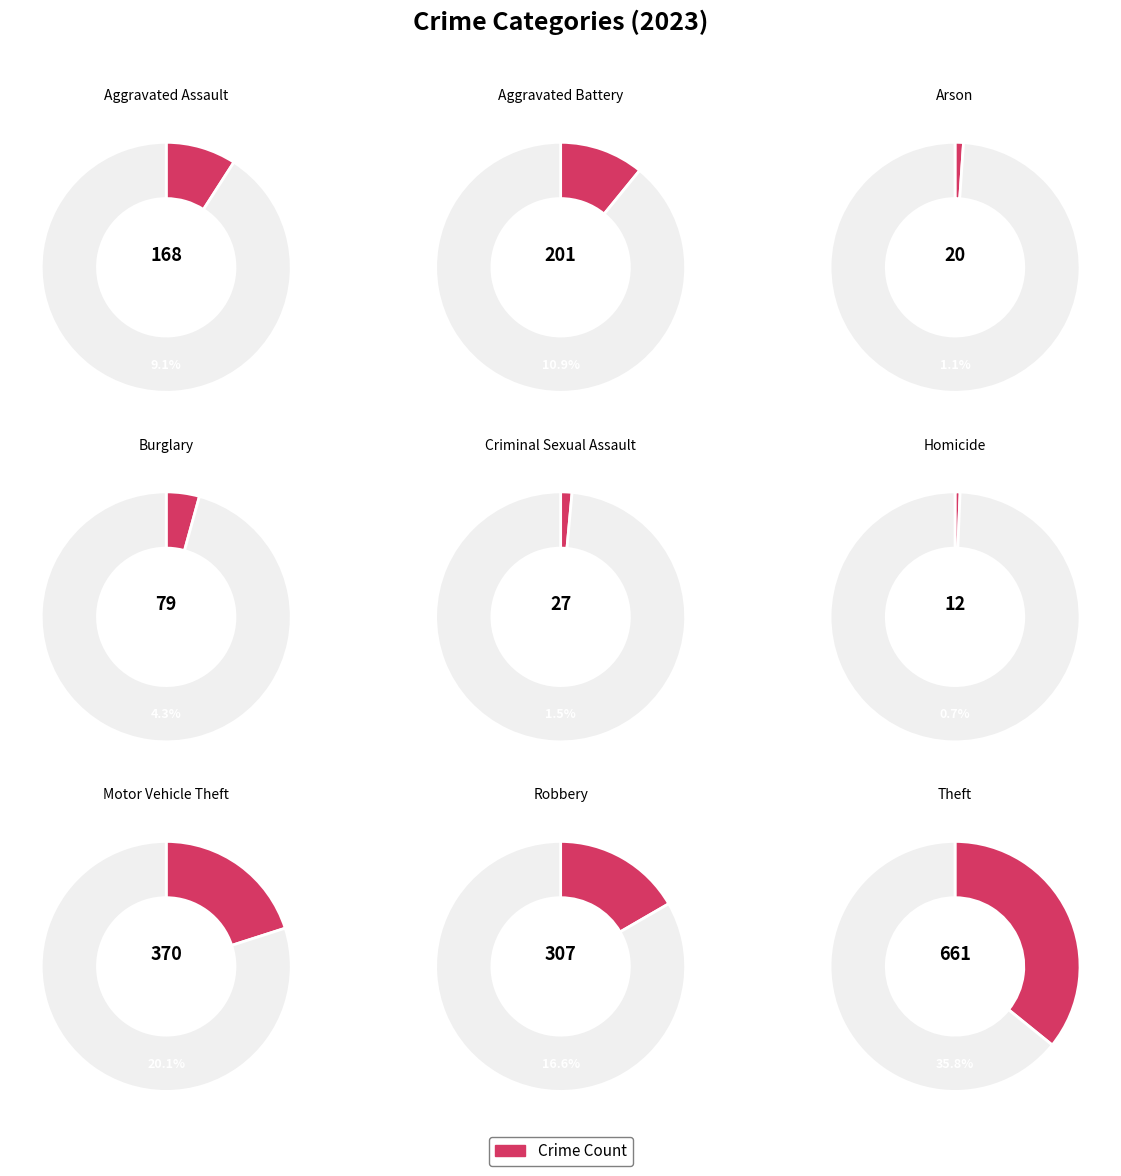

Does Homicide account for over 50% of the chart?

No